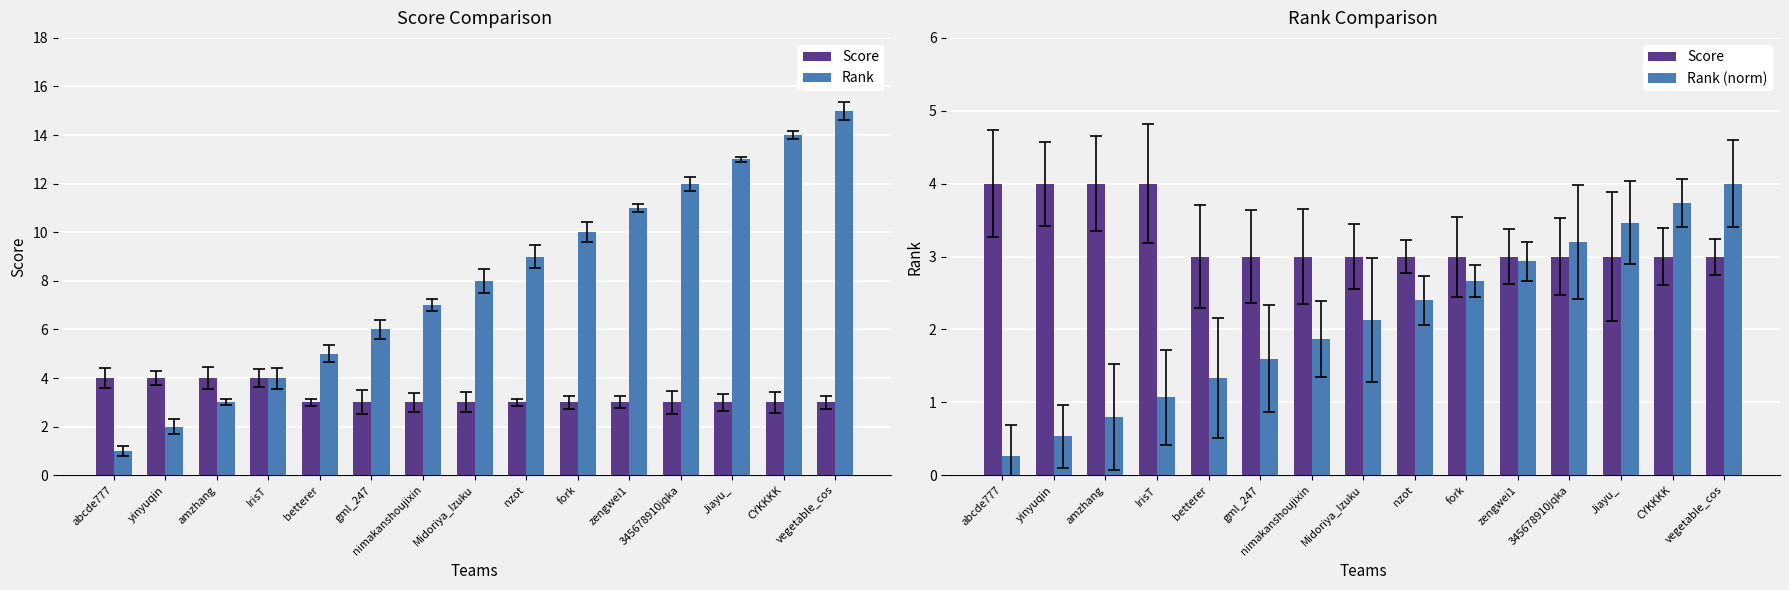

At which label is Score closest to 3?

betterer